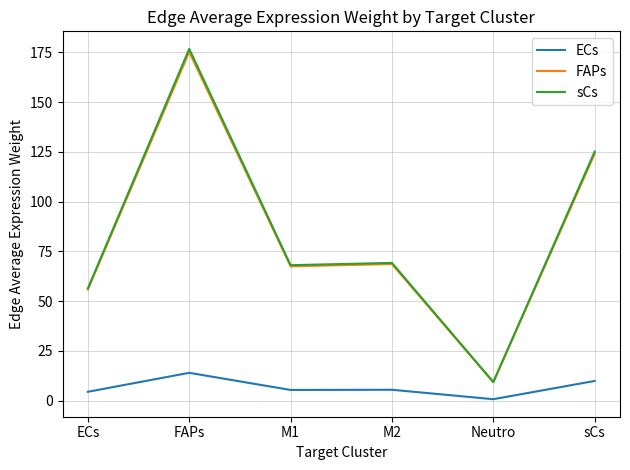

Which series has the largest range (max minus min)?

sCs